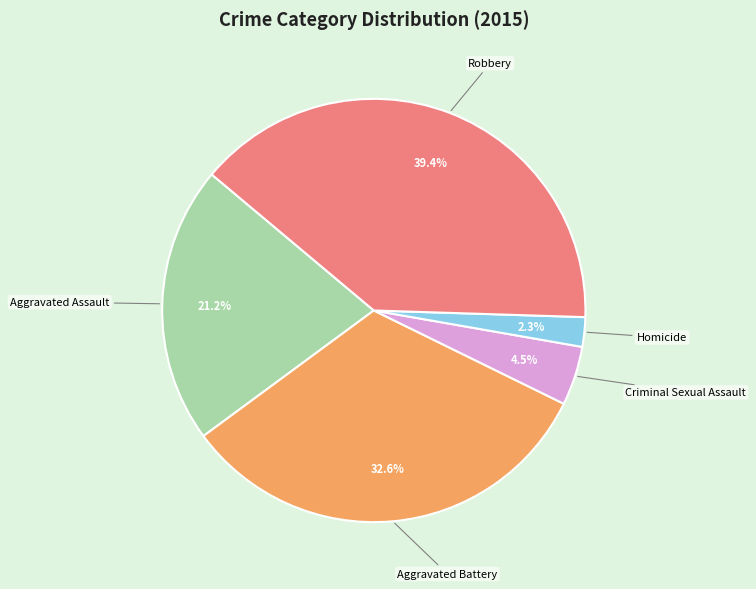

Which category has the biggest portion of the pie?

Robbery